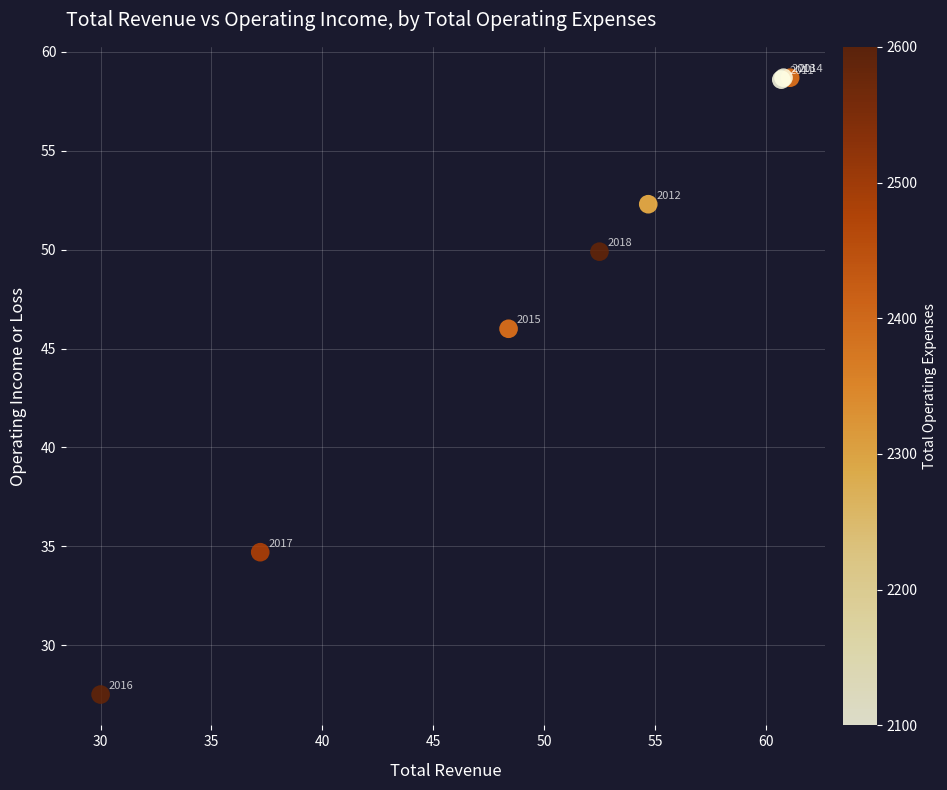

What Y value in the scatter plot is closest to 43?

46.0